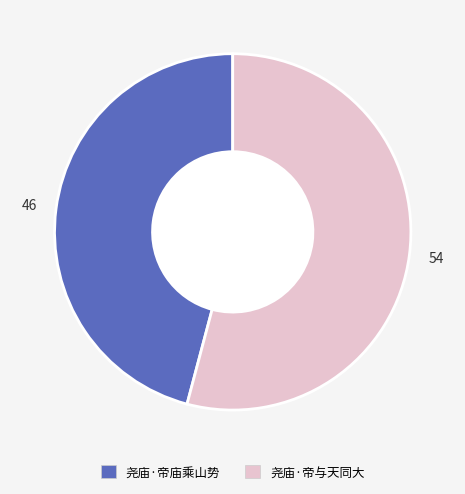

The 尧庙·帝与天同大 slice represents 54% of the pie. True or false?

True